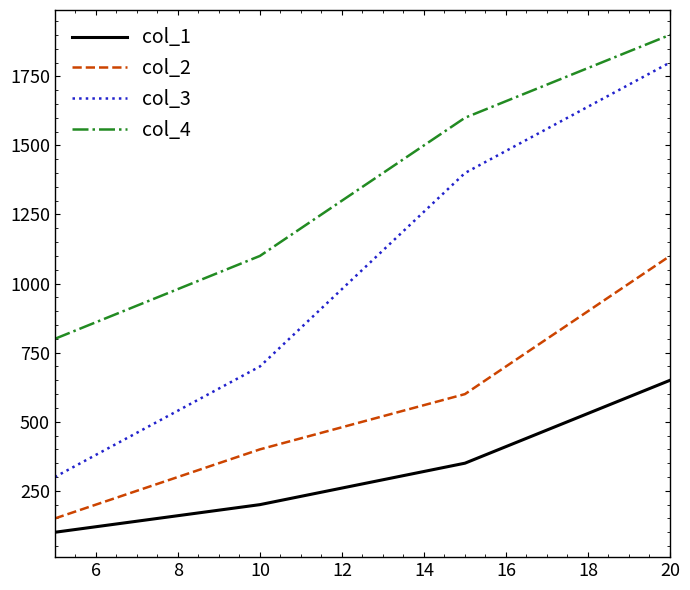

What are all the series names shown in the legend?

col_1, col_2, col_3, col_4